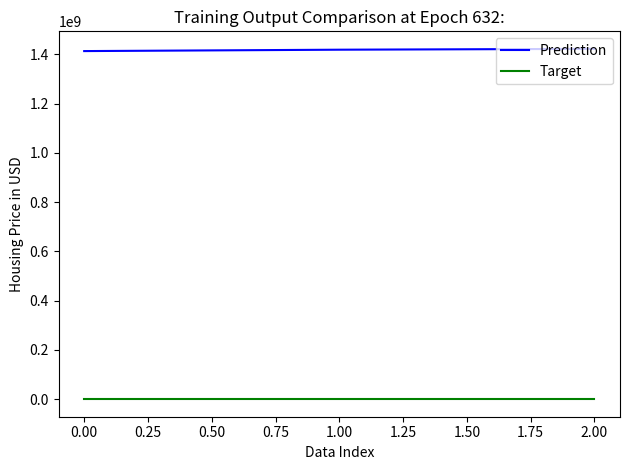

What is the greatest value displayed?

1422638383